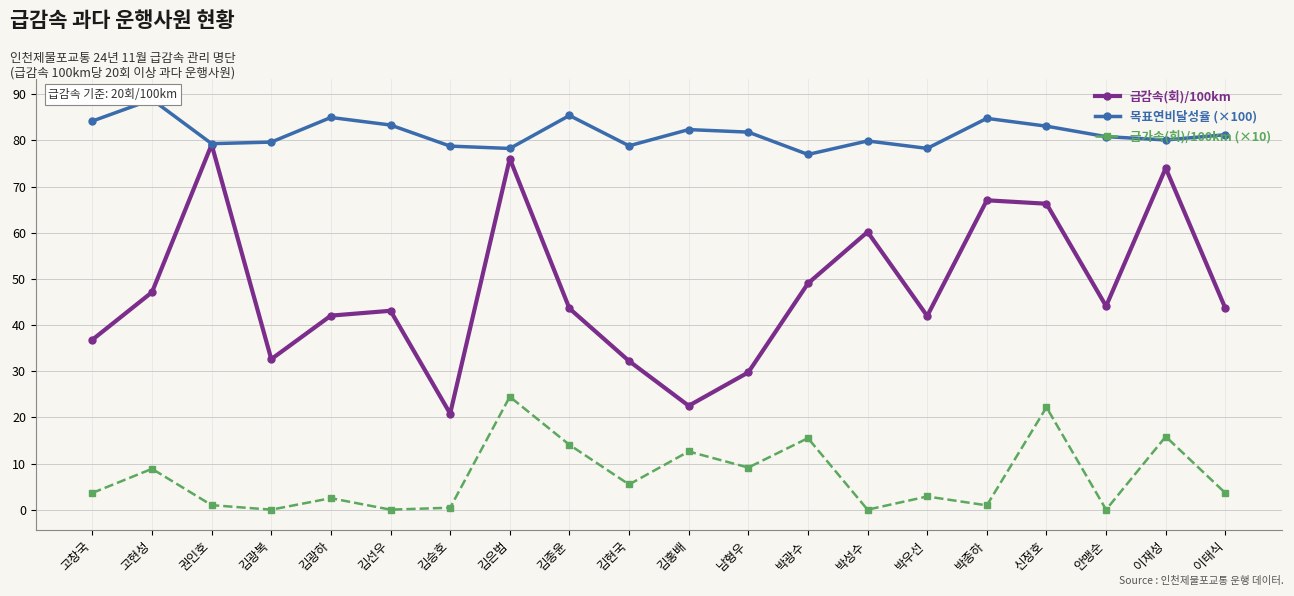

What is the sum of the 급감속(회)/100km values at 김은범 and 박종하?

143.1